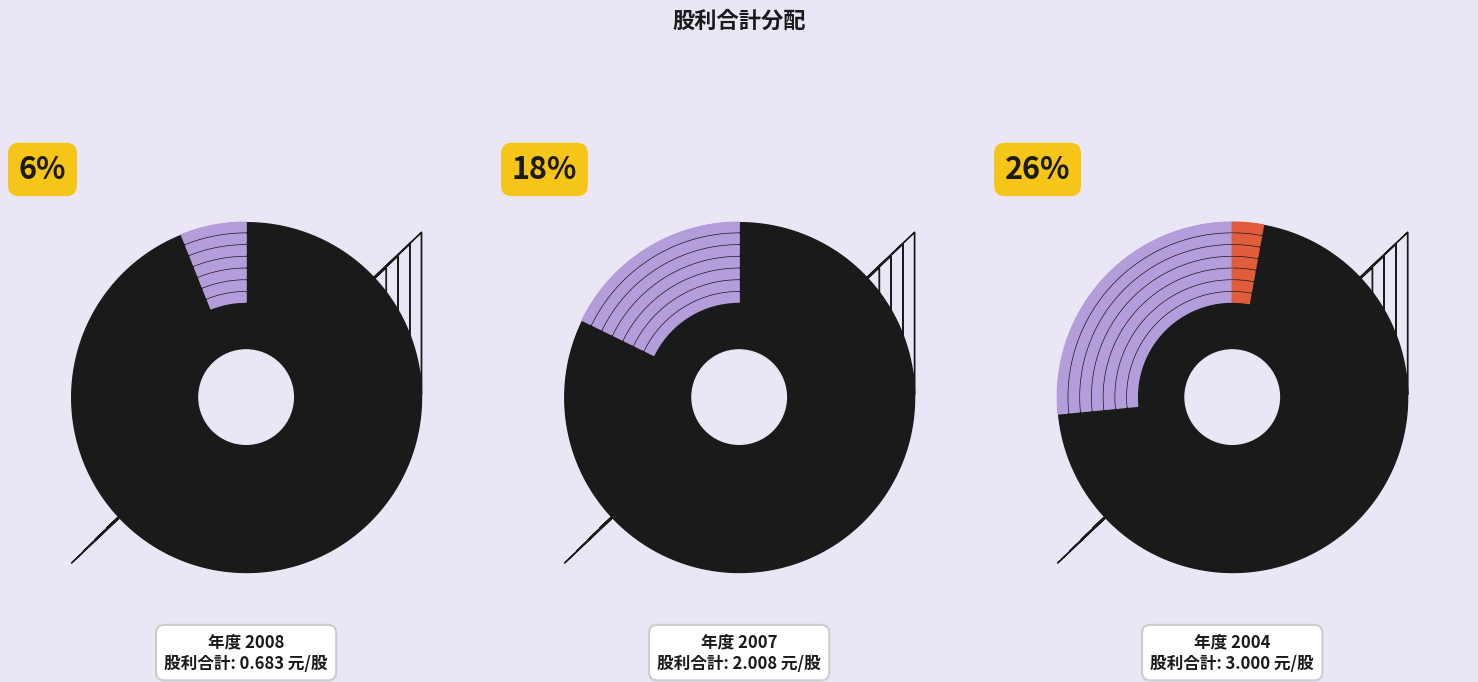

What percentage is the 2007 slice, to the nearest percent?

18%